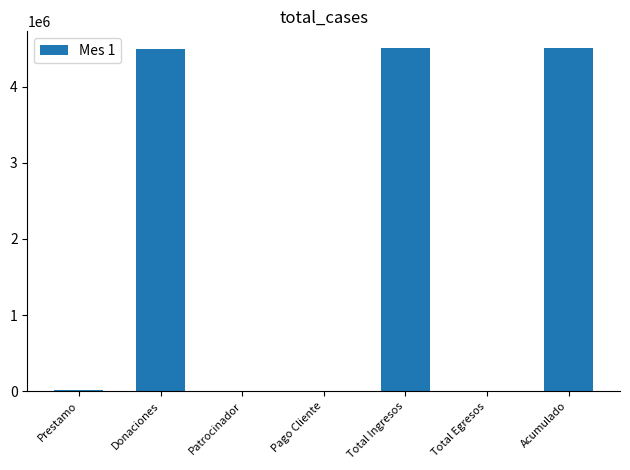

What is the sum of the values at Donaciones and Total Ingresos?

8988500